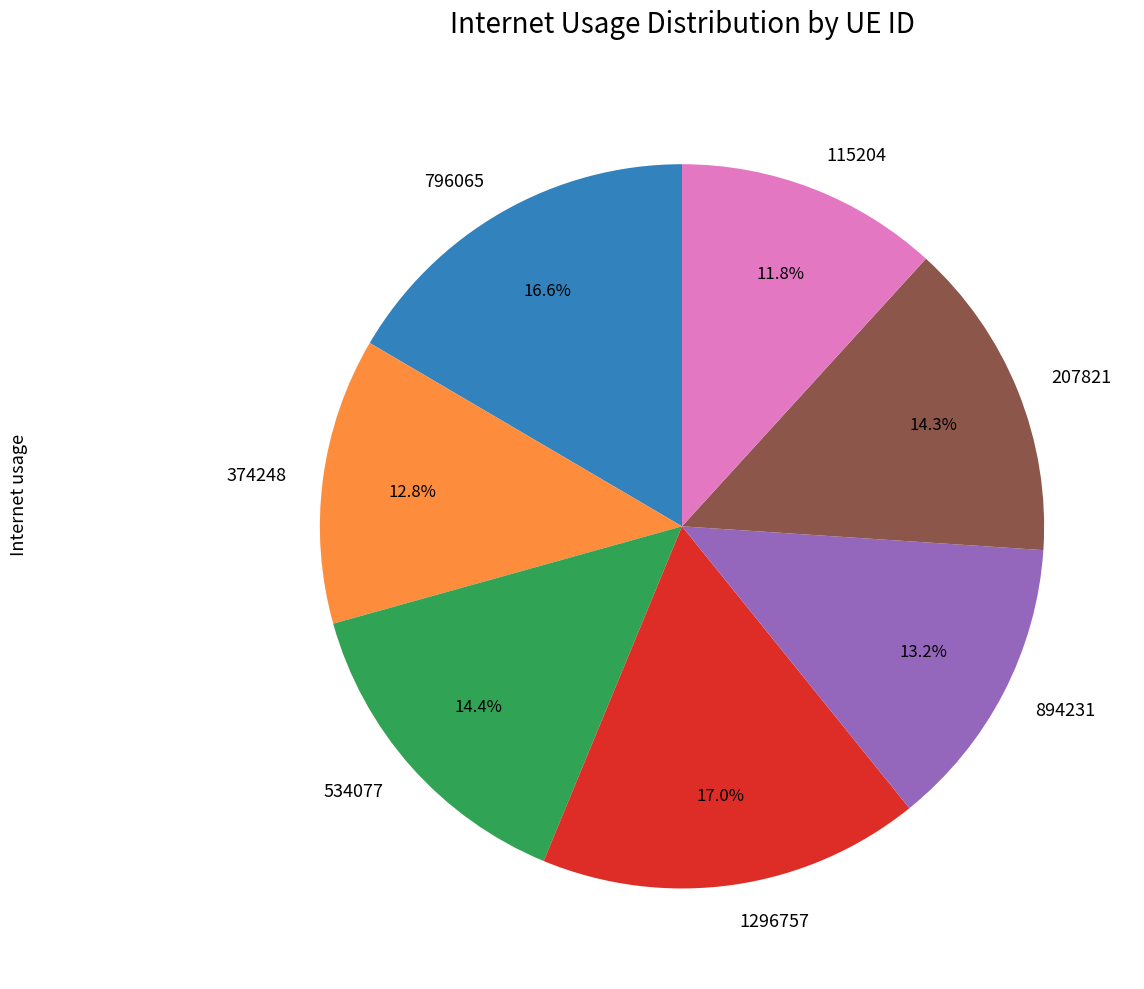

To the nearest percent, what is the combined percentage of 1296757 and 796065?

34%